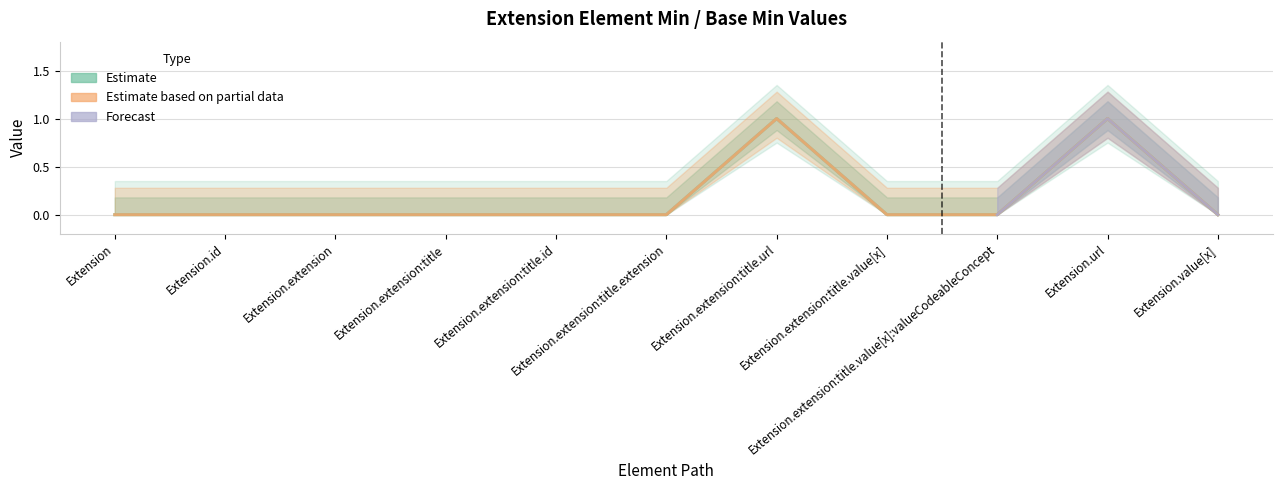

What is the greatest value displayed?

1